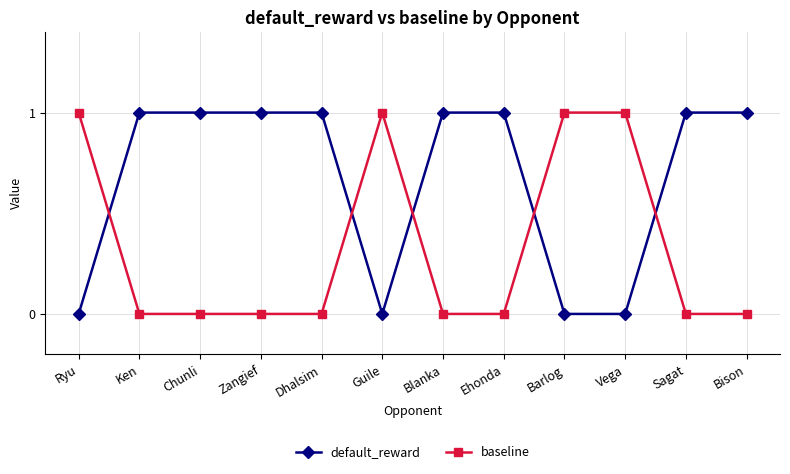

True or false: baseline and default_reward cross at least once.

True